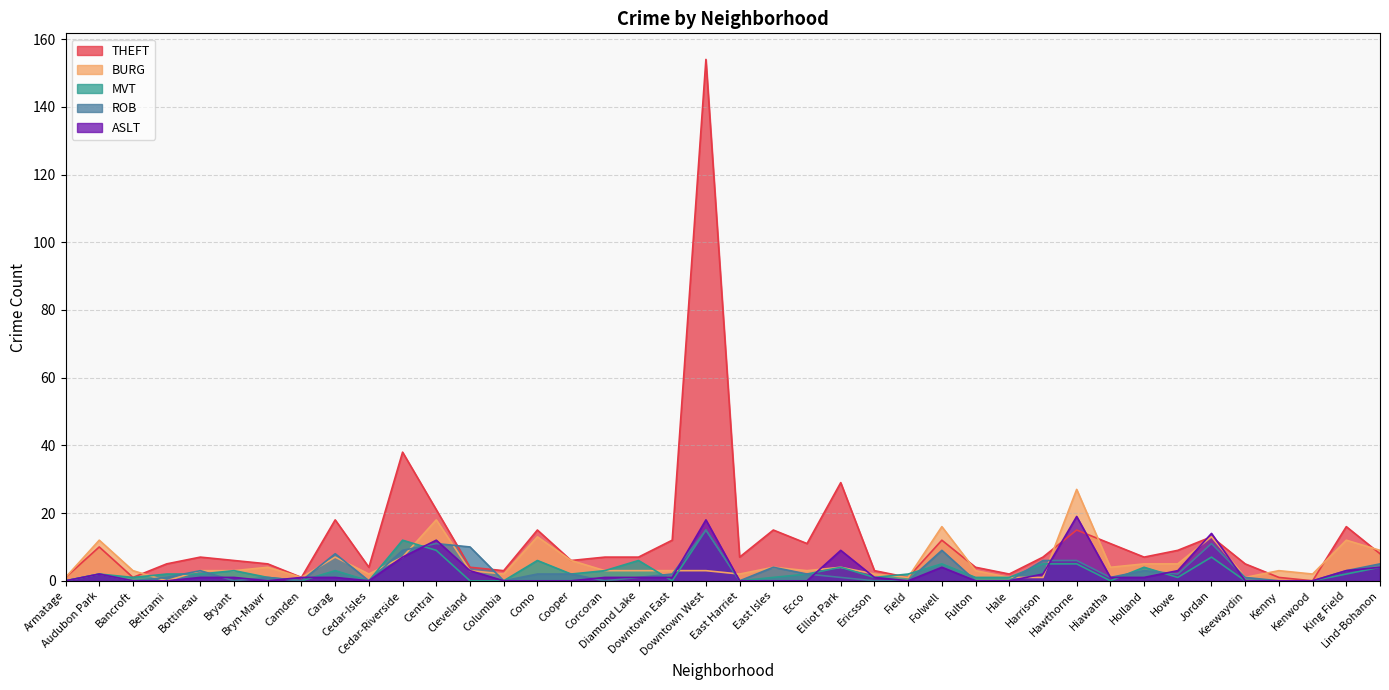

Rank the categories by BURG value from highest to lowest.

Hawthorne, Central, Folwell, Como, Jordan, Audubon Park, King Field, Lind-Bohanon, Carag, Cedar-Riverside, Cooper, Holland, Howe, Bryn-Mawr, East Isles, Elliot Park, Hiawatha, Bancroft, Bottineau, Bryant, Cleveland, Corcoran, Diamond Lake, Downtown East, Downtown West, Ecco, Fulton, Kenny, Cedar-Isles, Columbia, East Harriet, Ericsson, Kenwood, Armatage, Camden, Field, Hale, Harrison, Keewaydin, Beltrami